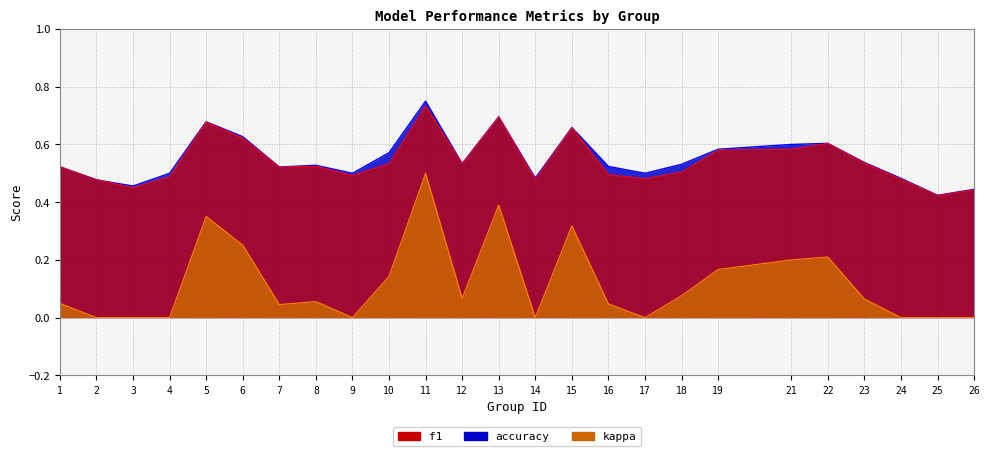

Count the f1 values in the range 0 to 1.

25